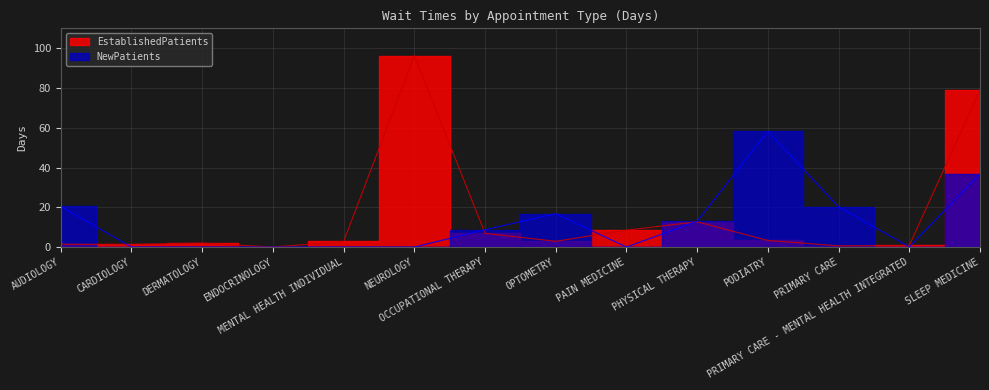

What is the label of the 11th point from the left?

PODIATRY